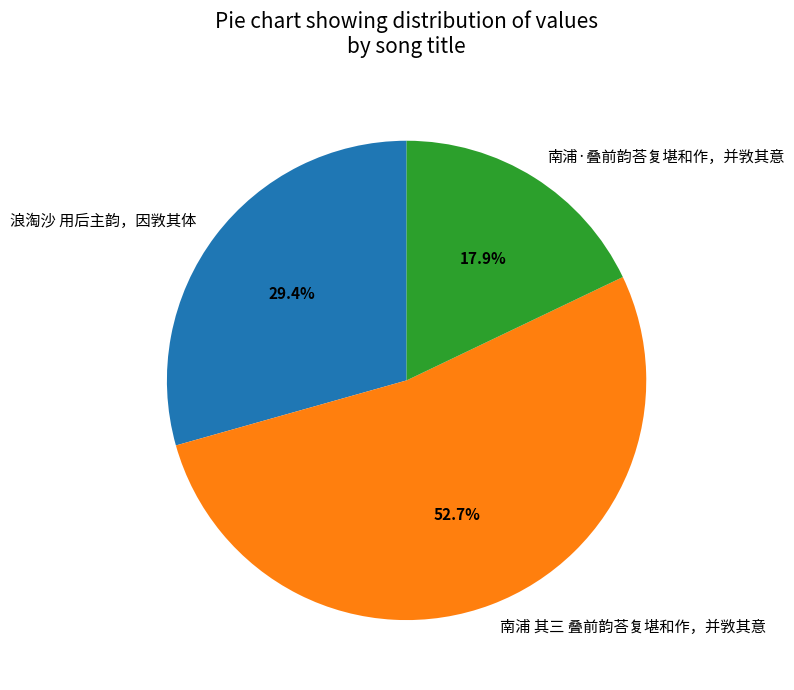

What is the smallest slice in the pie chart?

南浦·叠前韵荅复堪和作，并敩其意